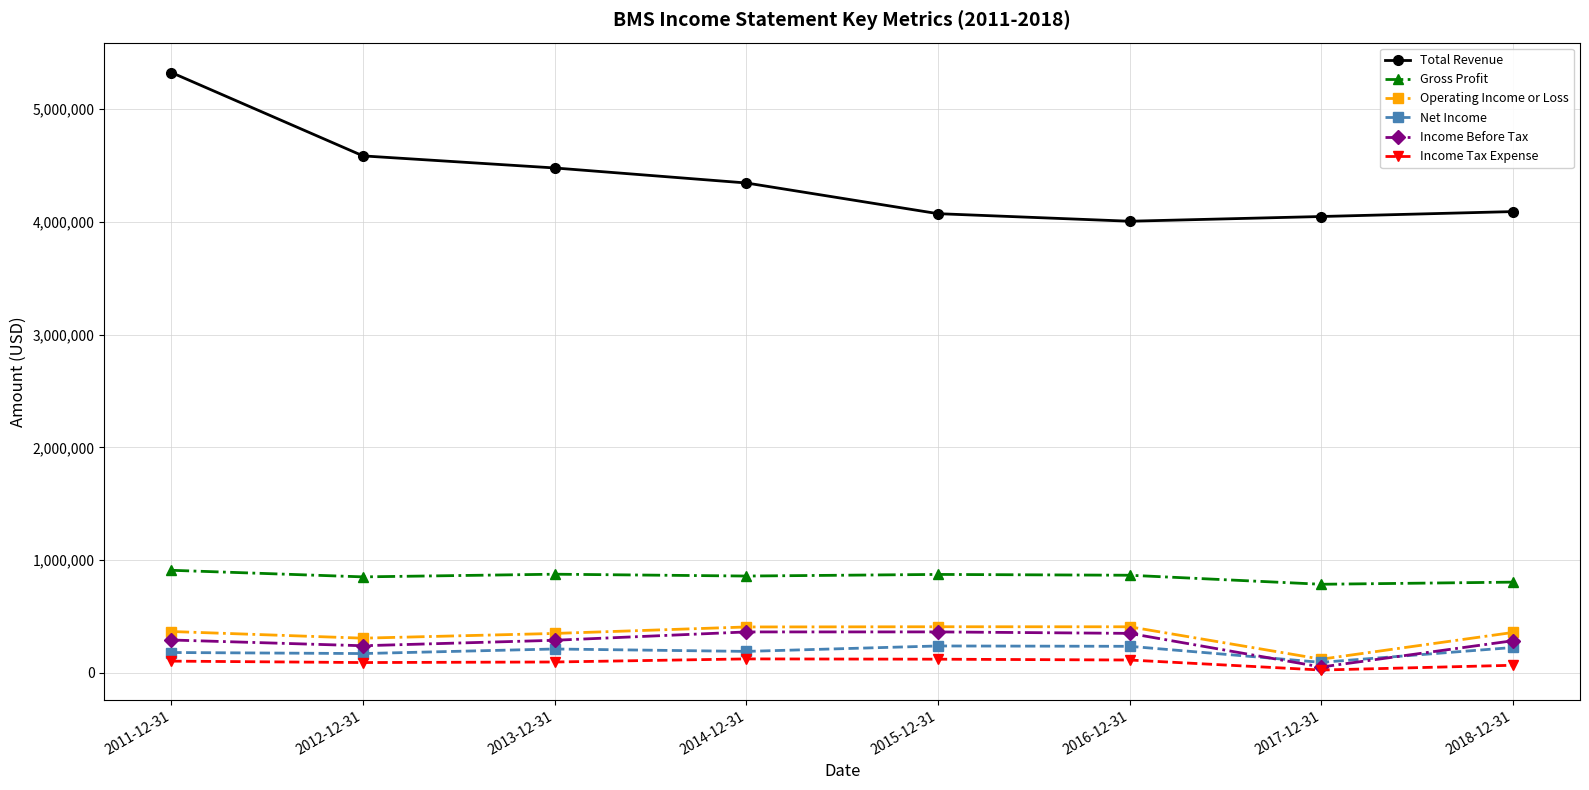

The Gross Profit series shows 1274835 at 2012-12-31. True or false?

False